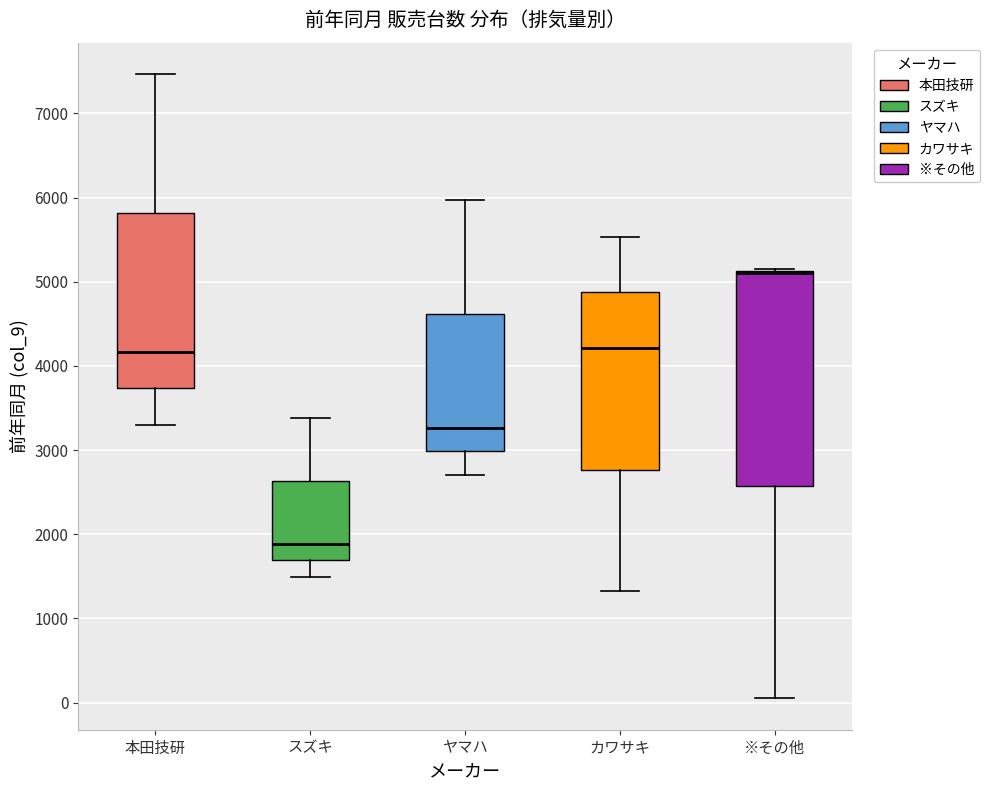

Comparing the boxes themselves (not the whiskers), which one is the tallest?

※その他